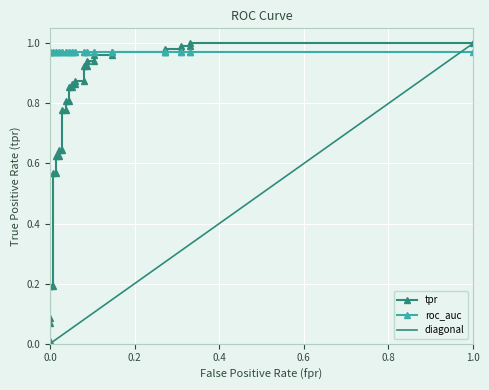

What is the difference between the maximum and minimum values in the diagonal series?

1.0